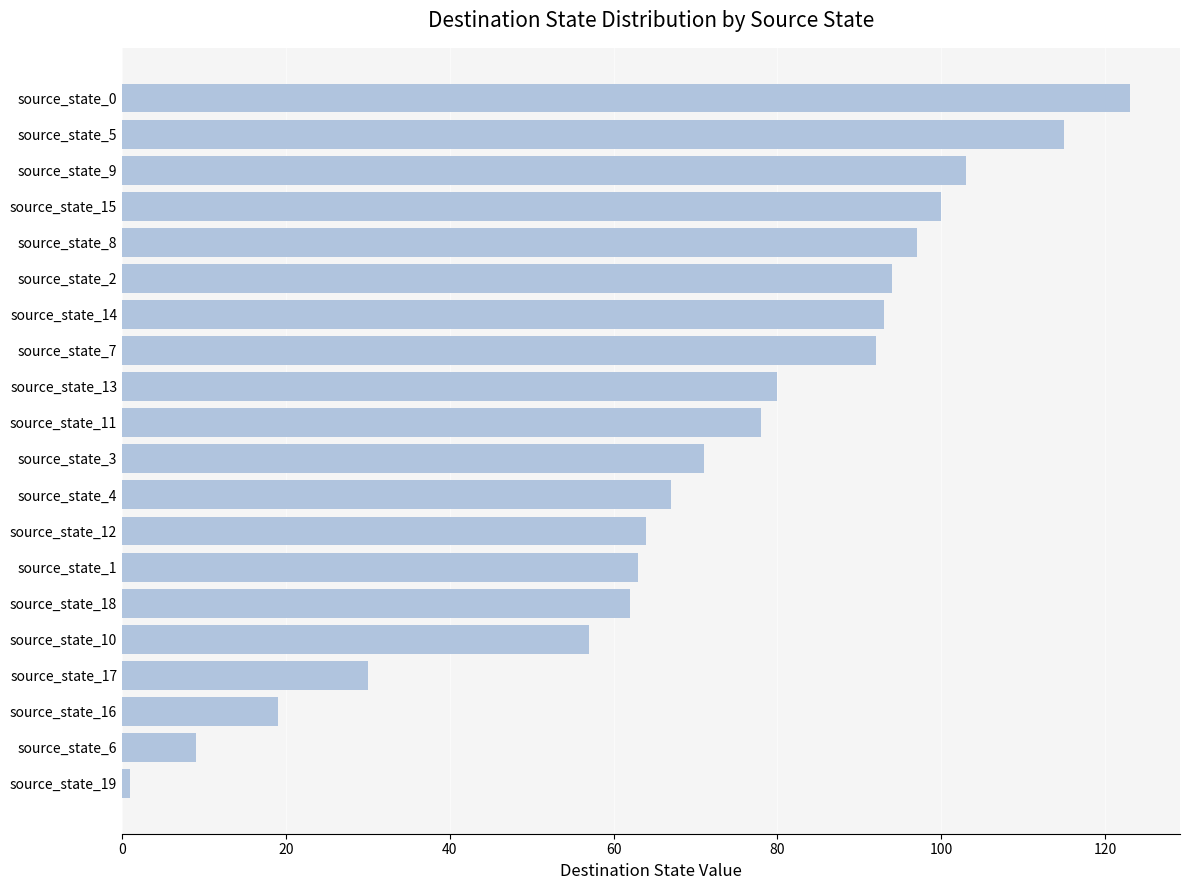

What is the label of the 4th bar from the bottom?

source_state_17